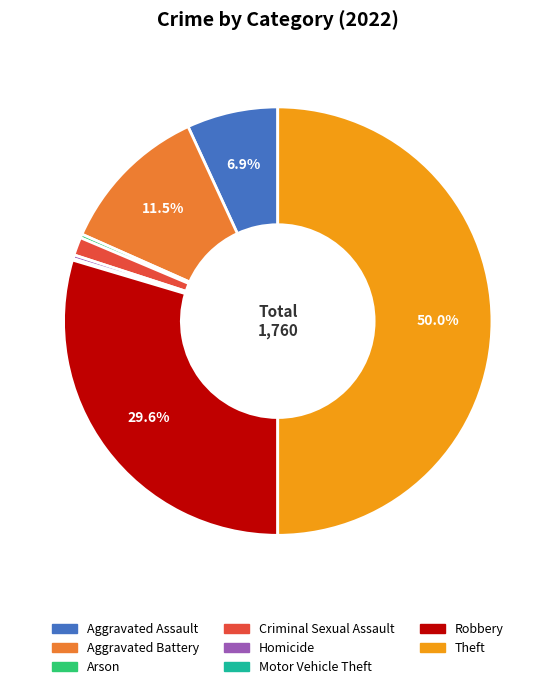

True or false: Homicide accounts for 12% of the total.

False